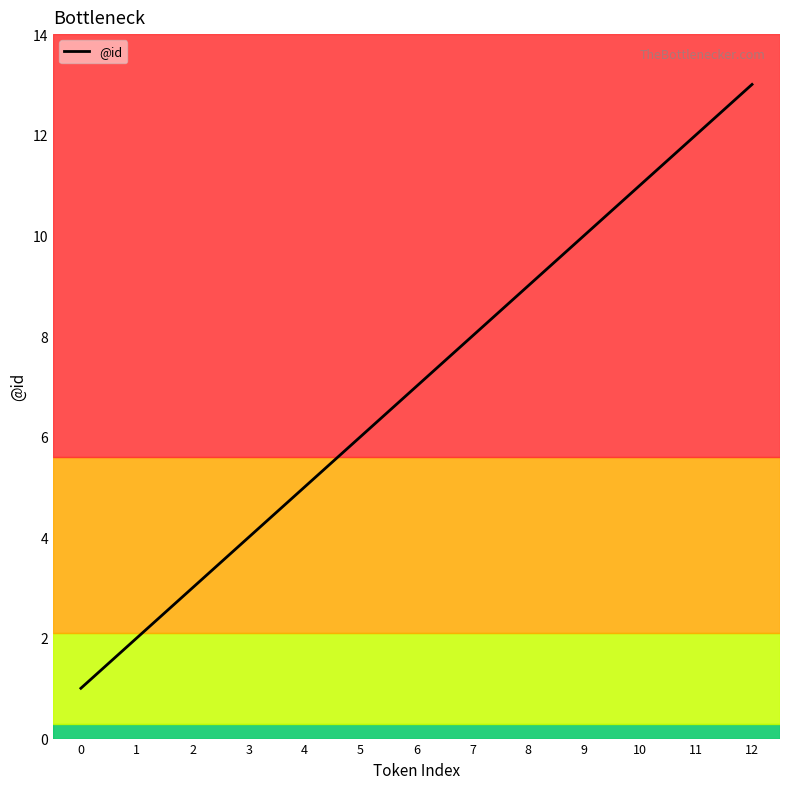

The value at 7 is 8. True or false?

True